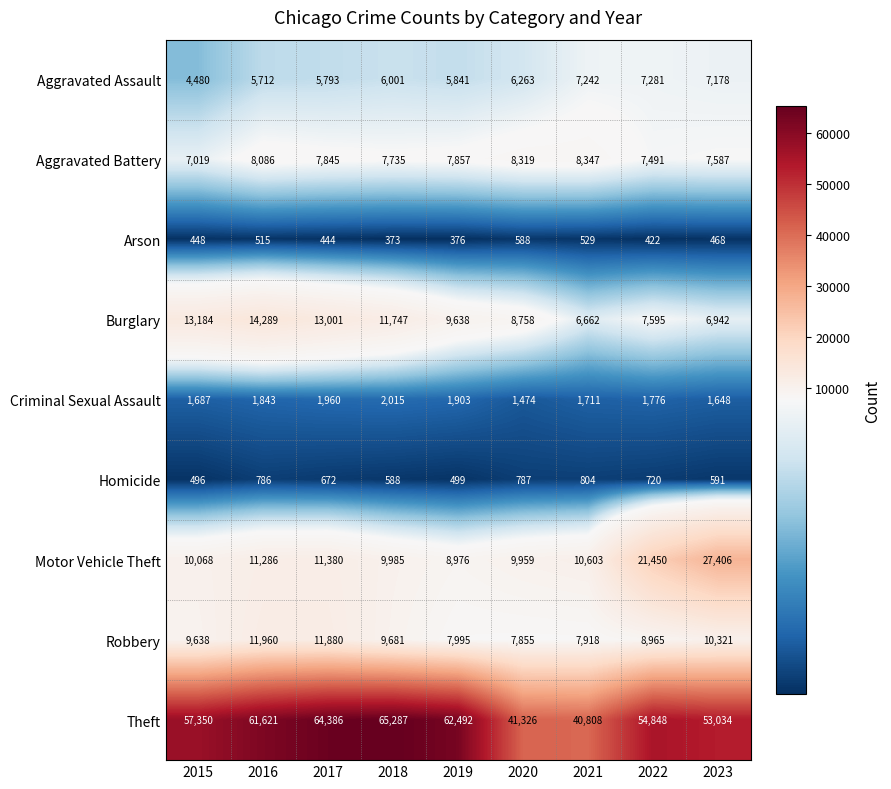

Which series changed the most between 2018 and 2021?

Theft